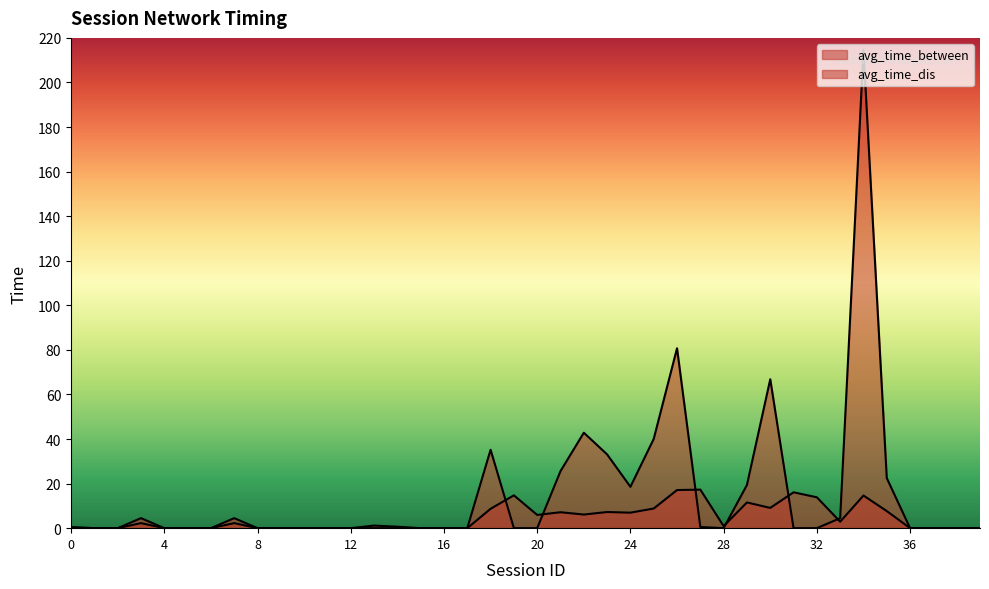

Where do avg_time_between and avg_time_dis first cross each other?

18 and 19